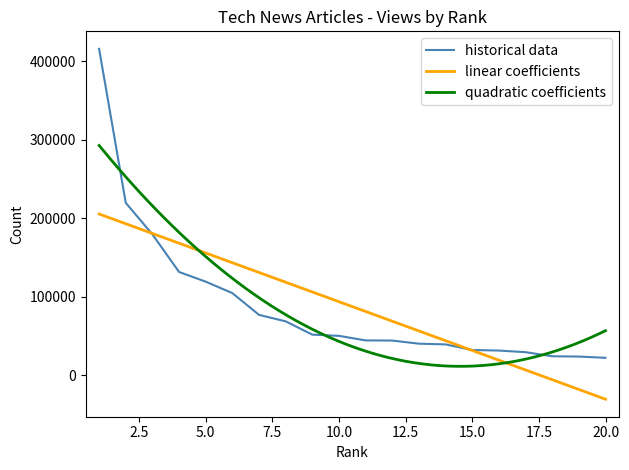

What is the lowest value of the linear coefficients series?

-30746.2